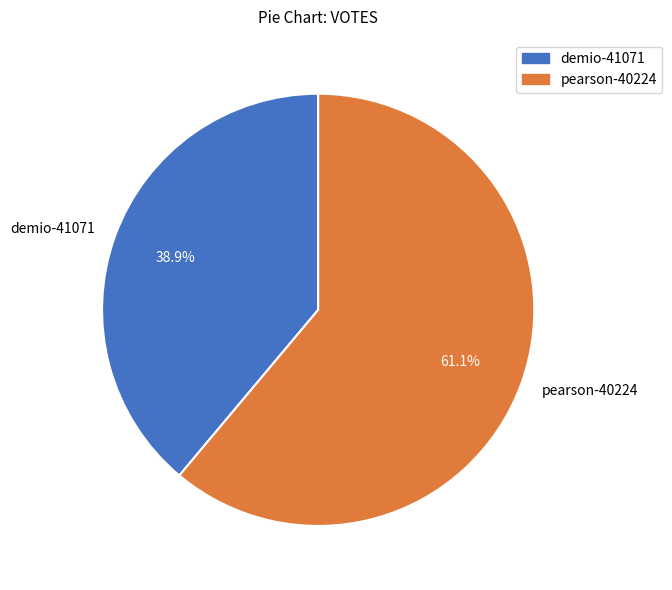

Rank the categories by value from lowest to highest.

demio-41071, pearson-40224